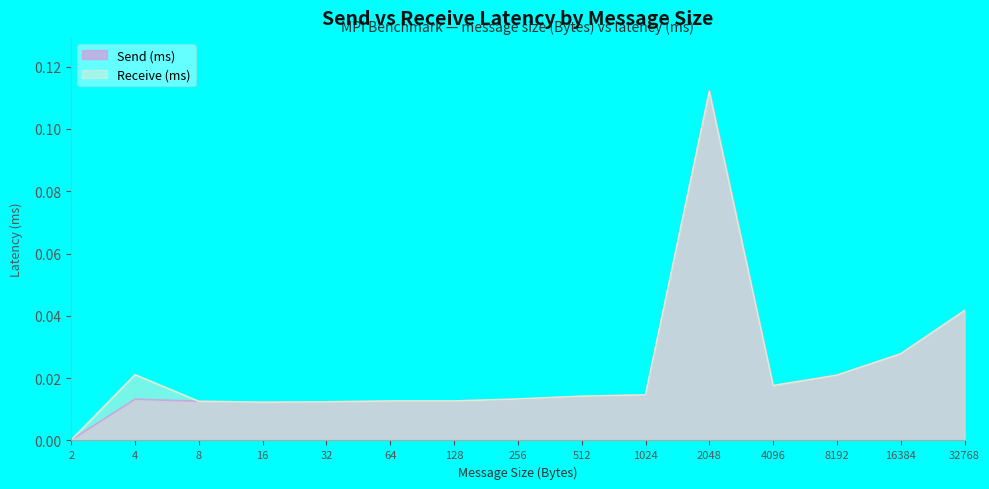

Reading right to left, extract all data points from this chart.

Send (ms): 0.0	0.0	0.0	0.0	0.1	0.0	0.0	0.0	0.0	0.0	0.0	0.0	0.0	0.0	0.0
Receive (ms): 0.0	0.0	0.0	0.0	0.1	0.0	0.0	0.0	0.0	0.0	0.0	0.0	0.0	0.0	0.0